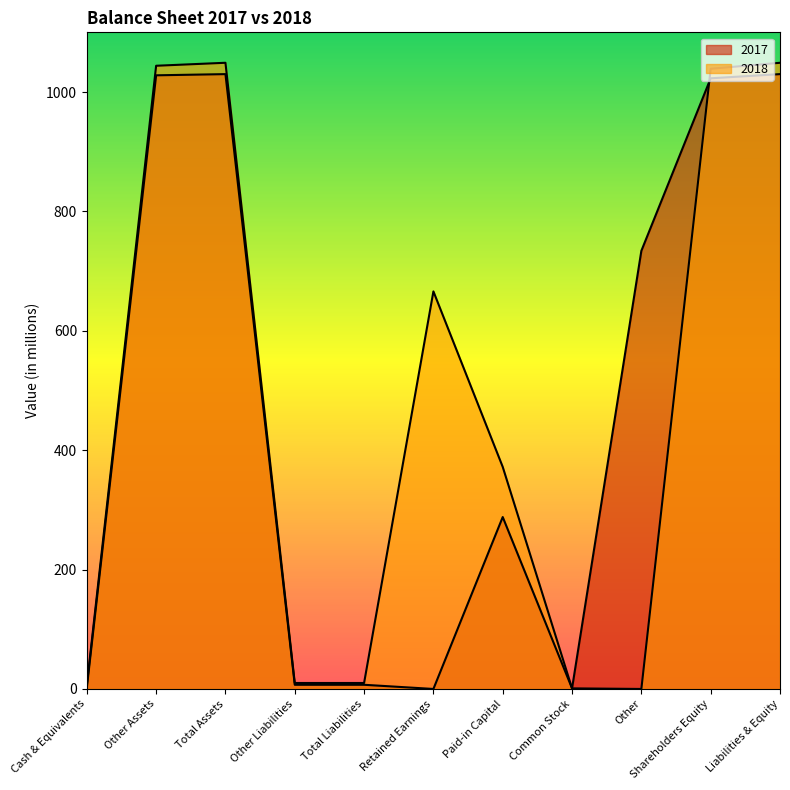

What is the total value across all series at Paid-in Capital?

660